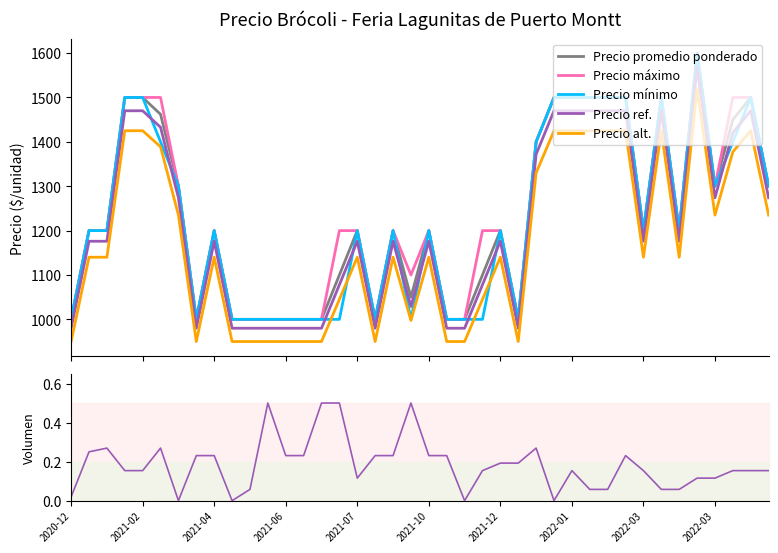

How many data points in Precio promedio ponderado are less than 1200?

15